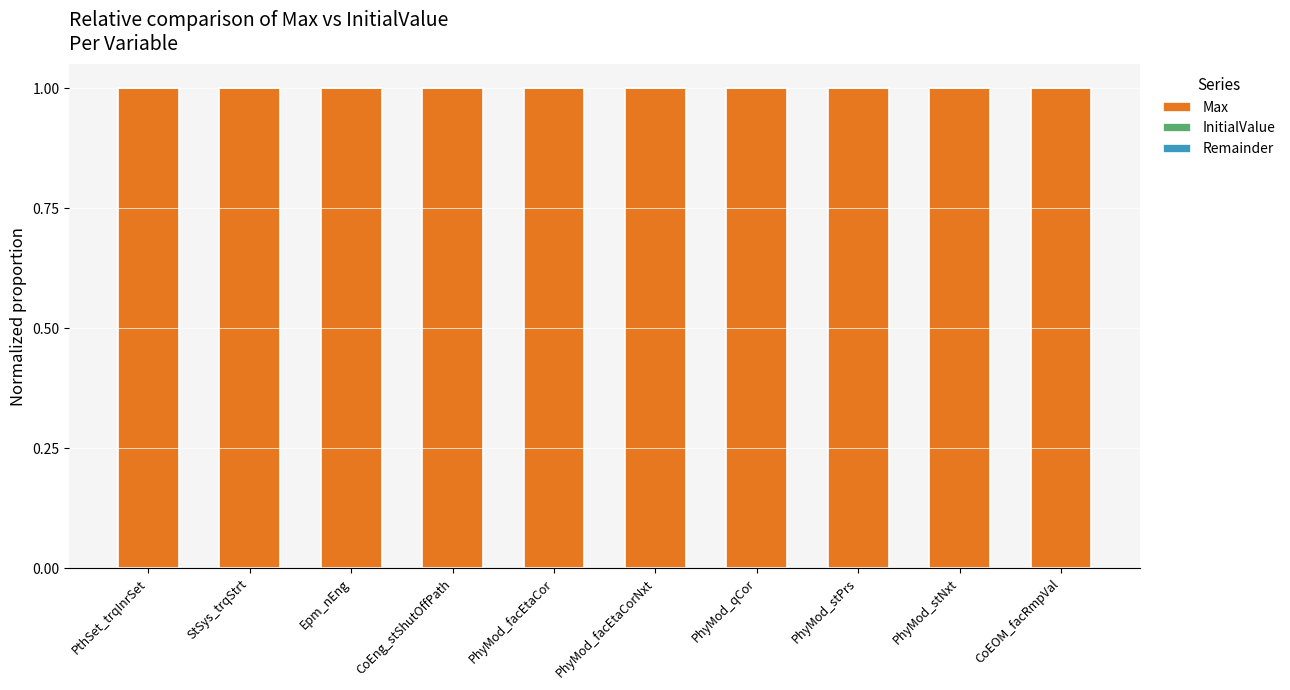

What is the maximum value for Max?

1